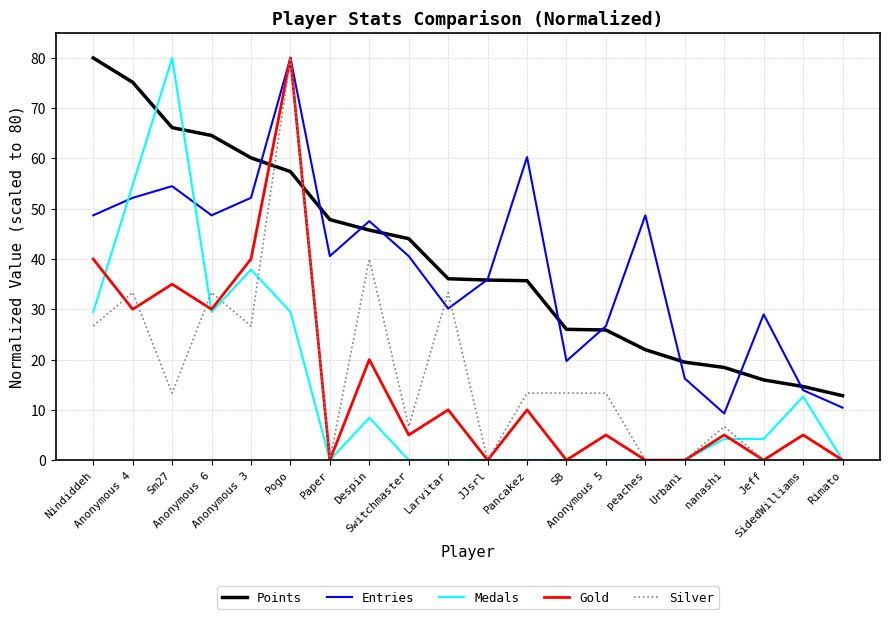

What is the greatest value displayed?

80.0